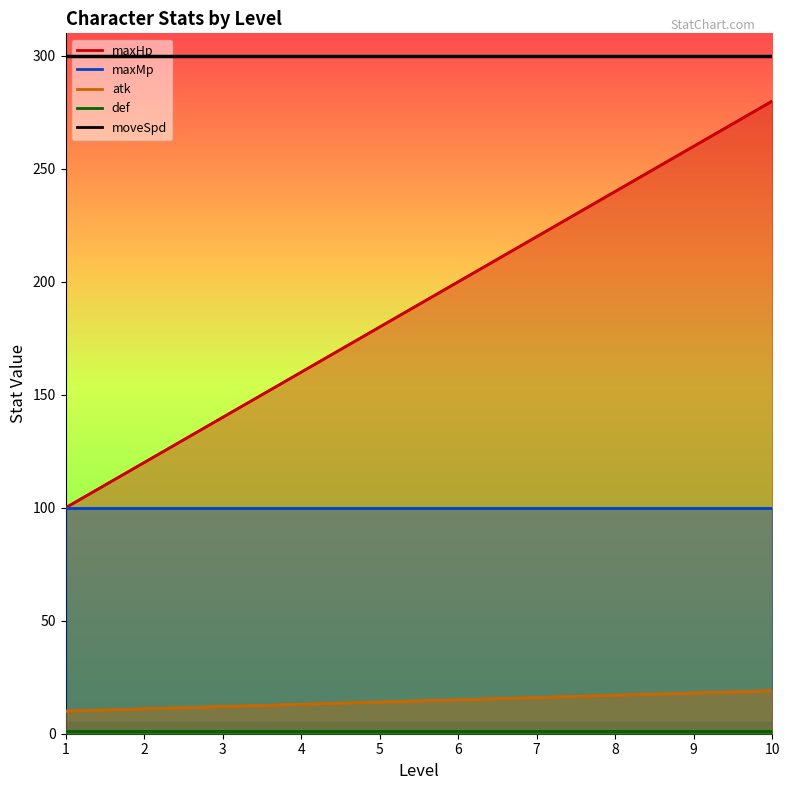

Rank the series by their maximum value, from highest to lowest.

moveSpd_line, maxHp_line, maxMp_line, atk_line, def_line